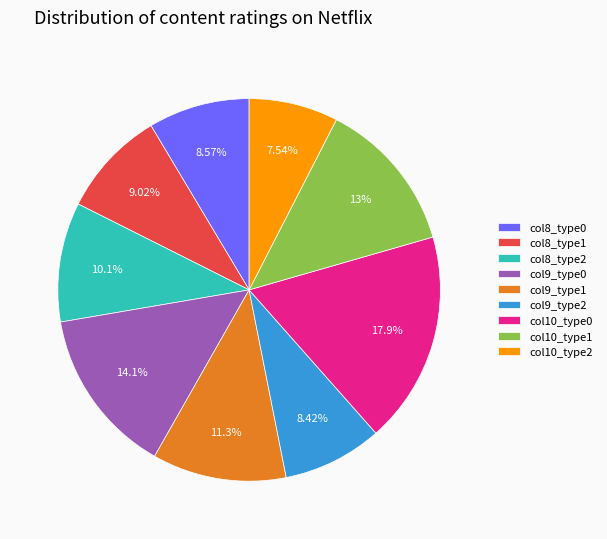

Is there any slice that represents more than half of the pie?

No